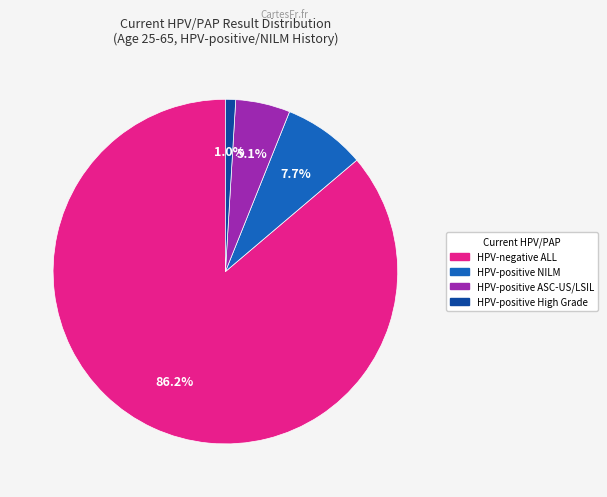

Which slice is the smallest?

HPV-positive High Grade